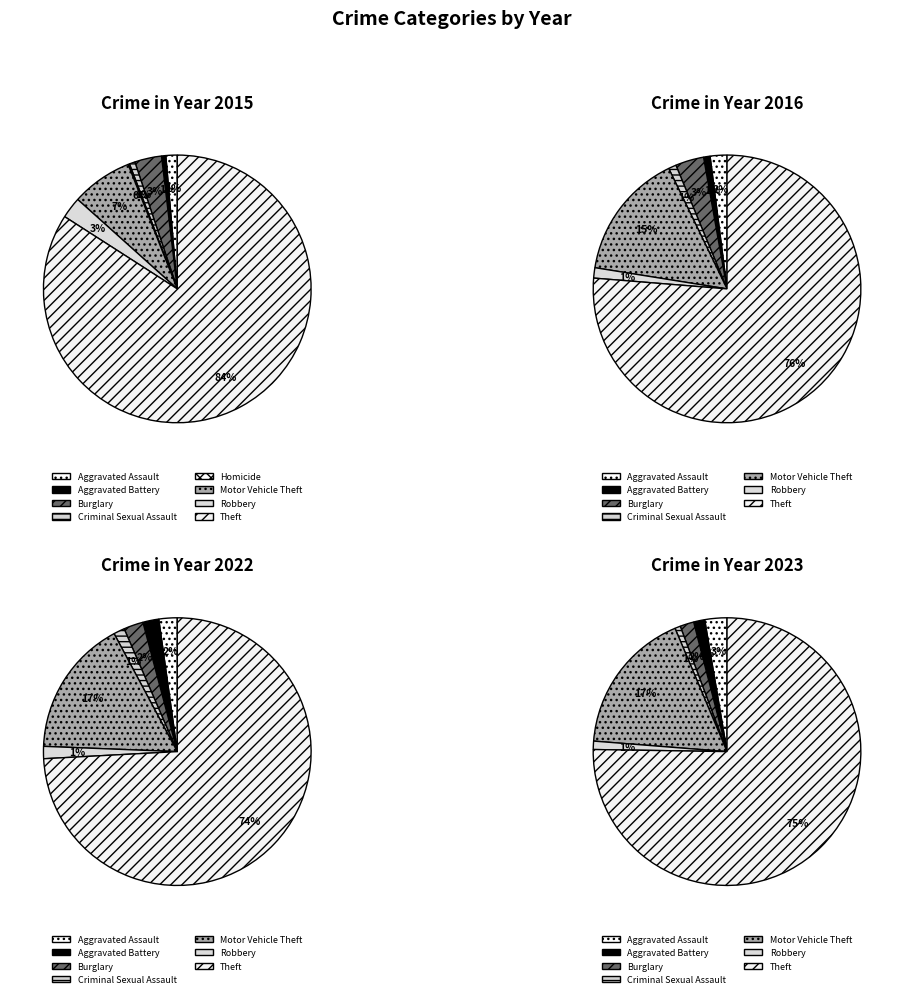

To the nearest percent, what is the average slice percentage?

12%